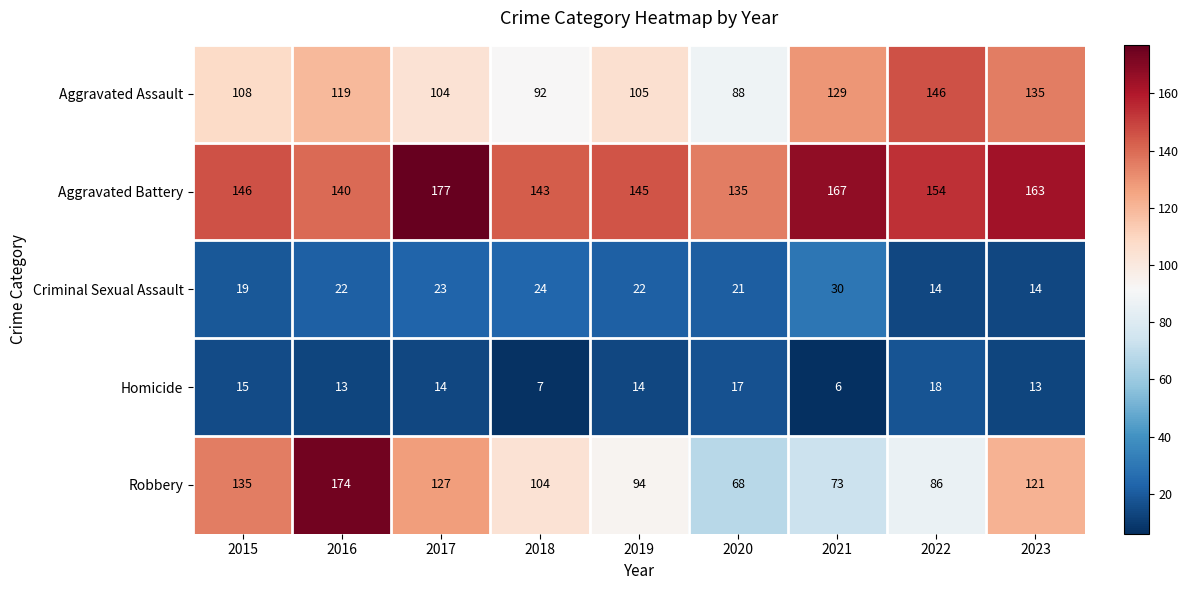

At which category is the sum across all series the highest?

2016